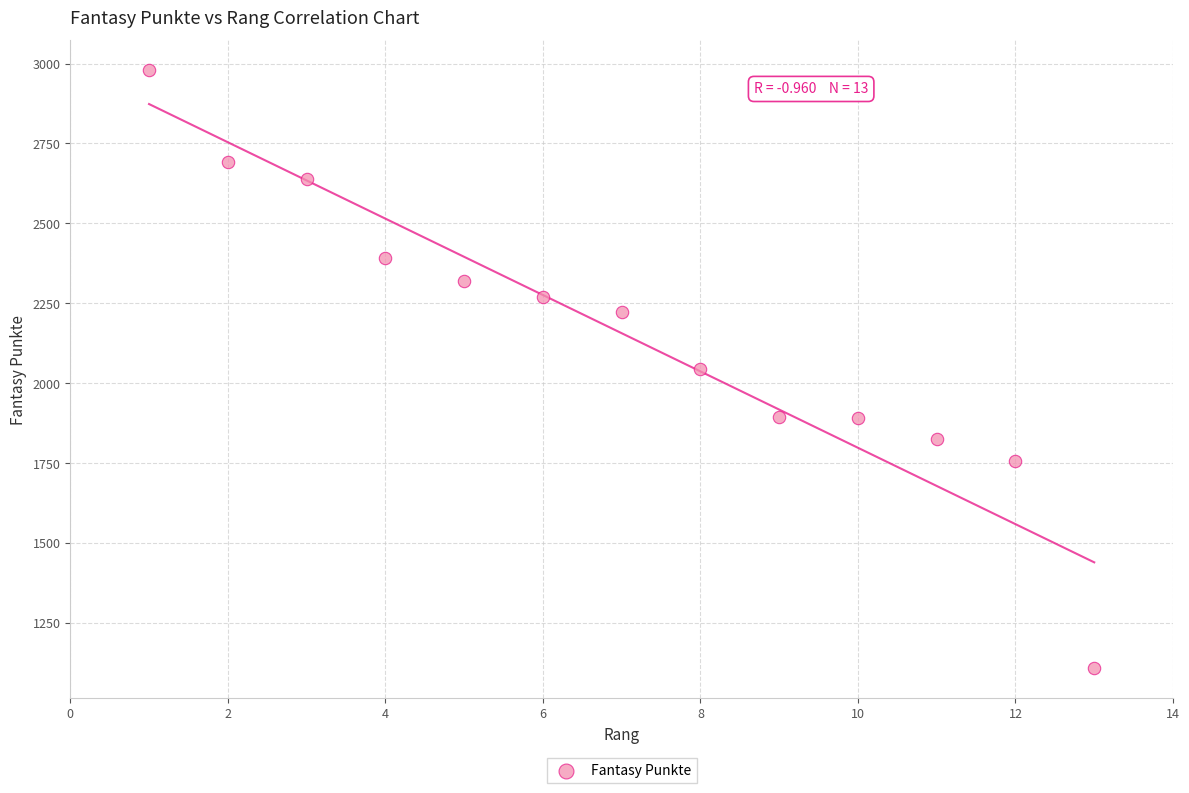

What is the range of Y values (max minus min)?

1871